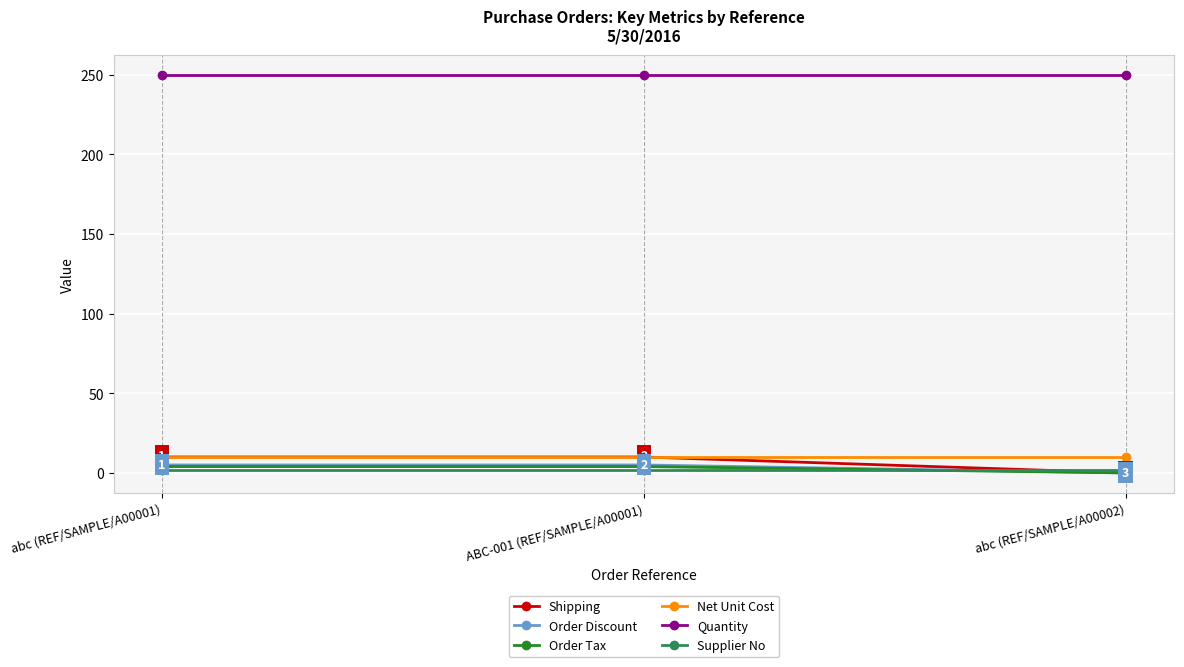

Between ABC-001 (REF/SAMPLE/A00001) and abc (REF/SAMPLE/A00002), which series saw the biggest shift?

Shipping